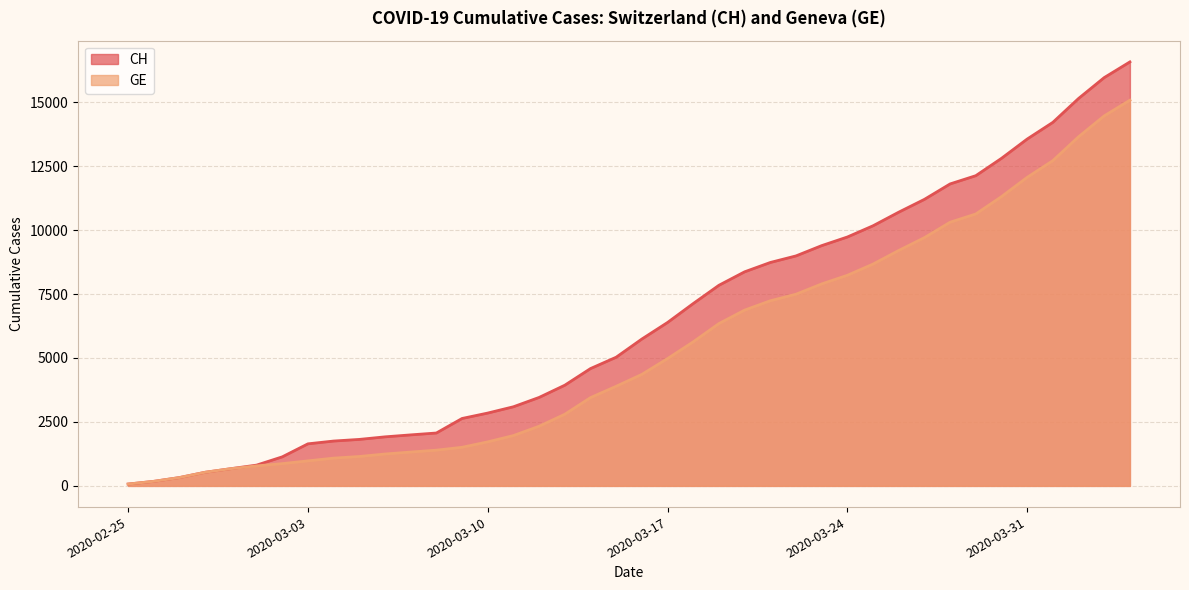

True or false: CH and GE intersect in this chart.

False